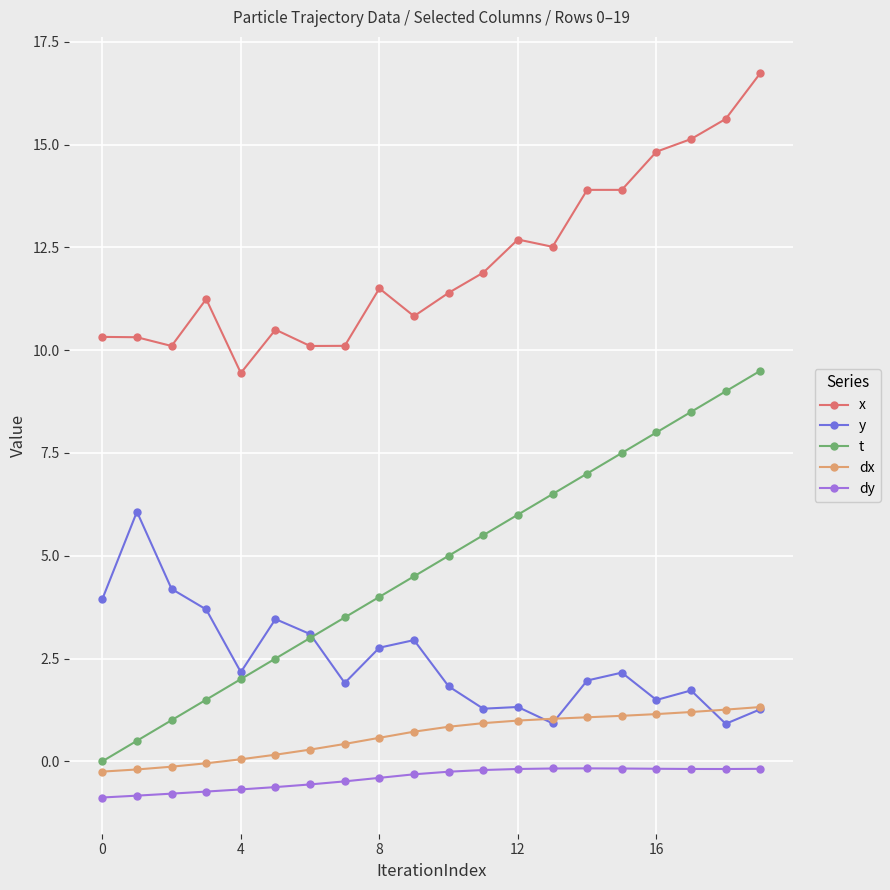

True or false: dx and x intersect in this chart.

False